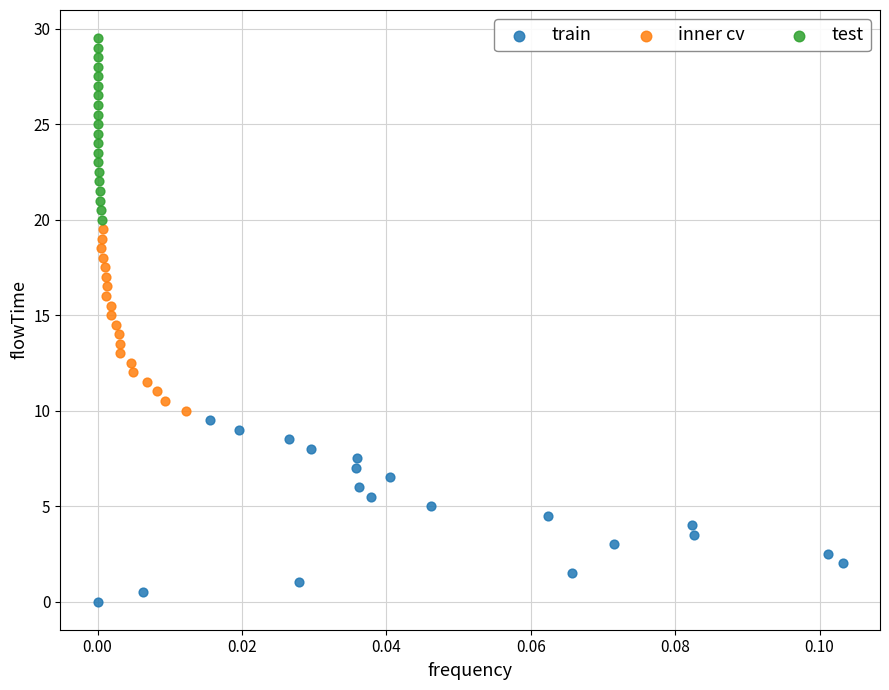

Which series contains the highest Y value?

test